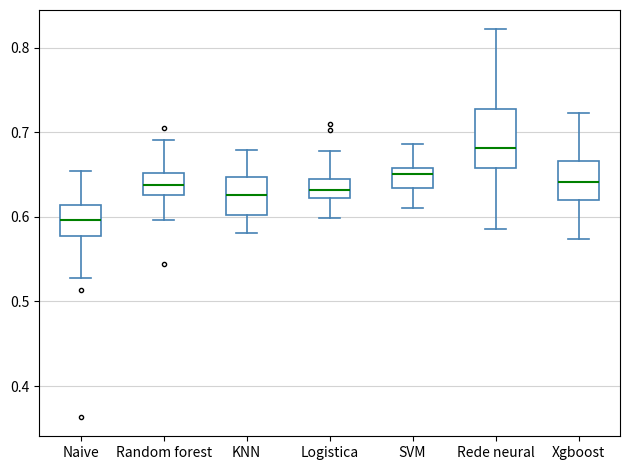

Which box's median line is the lowest?

Naive